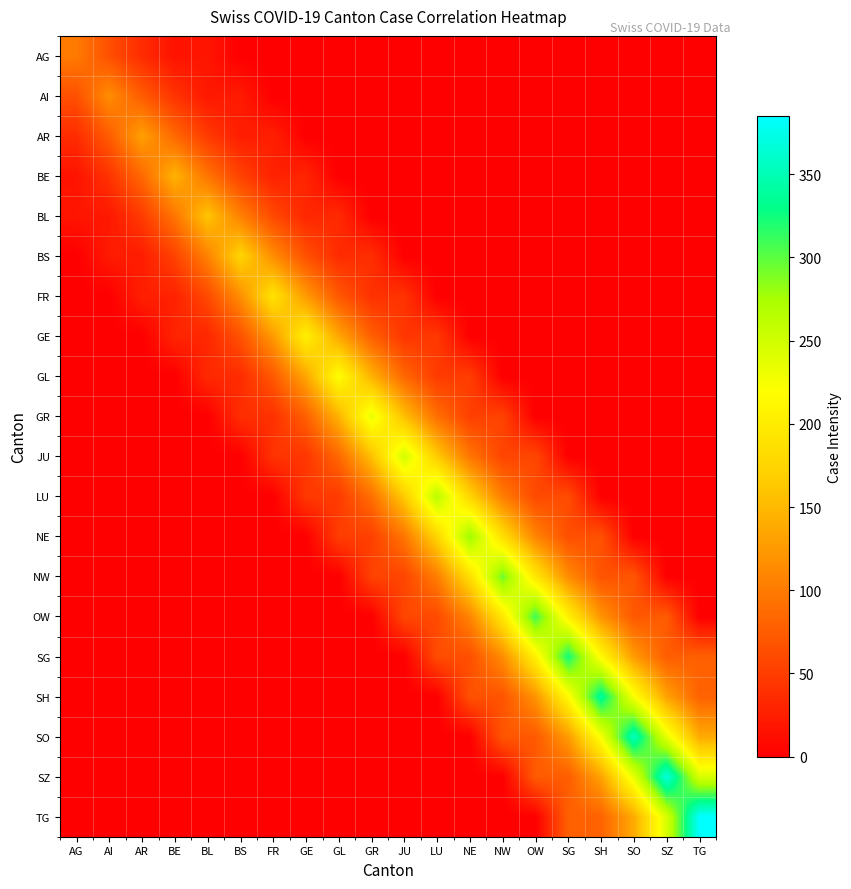

Reading left to right, what are all the values shown in this chart?

AG: AG=100	AI=65	AR=36	BE=16	BL=18	BS=0	FR=0	GE=0	GL=0	GR=0	JU=0	LU=0	NE=0	NW=0	OW=0	SG=0	SH=0	SO=0	SZ=0	TG=0
AI: AG=65	AI=115	AR=75	BE=42	BL=20	BS=22	FR=0	GE=0	GL=0	GR=0	JU=0	LU=0	NE=0	NW=0	OW=0	SG=0	SH=0	SO=0	SZ=0	TG=0
AR: AG=36	AI=75	AR=130	BE=85	BL=48	BS=24	FR=26	GE=0	GL=0	GR=0	JU=0	LU=0	NE=0	NW=0	OW=0	SG=0	SH=0	SO=0	SZ=0	TG=0
BE: AG=16	AI=42	AR=85	BE=145	BL=95	BS=54	FR=28	GE=30	GL=0	GR=0	JU=0	LU=0	NE=0	NW=0	OW=0	SG=0	SH=0	SO=0	SZ=0	TG=0
BL: AG=18	AI=20	AR=48	BE=95	BL=160	BS=105	FR=60	GE=32	GL=34	GR=0	JU=0	LU=0	NE=0	NW=0	OW=0	SG=0	SH=0	SO=0	SZ=0	TG=0
BS: AG=0	AI=22	AR=24	BE=54	BL=105	BS=175	FR=115	GE=66	GL=36	GR=38	JU=0	LU=0	NE=0	NW=0	OW=0	SG=0	SH=0	SO=0	SZ=0	TG=0
FR: AG=0	AI=0	AR=26	BE=28	BL=60	BS=115	FR=190	GE=125	GL=72	GR=40	JU=42	LU=0	NE=0	NW=0	OW=0	SG=0	SH=0	SO=0	SZ=0	TG=0
GE: AG=0	AI=0	AR=0	BE=30	BL=32	BS=66	FR=125	GE=205	GL=135	GR=78	JU=44	LU=46	NE=0	NW=0	OW=0	SG=0	SH=0	SO=0	SZ=0	TG=0
GL: AG=0	AI=0	AR=0	BE=0	BL=34	BS=36	FR=72	GE=135	GL=220	GR=145	JU=84	LU=48	NE=50	NW=0	OW=0	SG=0	SH=0	SO=0	SZ=0	TG=0
GR: AG=0	AI=0	AR=0	BE=0	BL=0	BS=38	FR=40	GE=78	GL=145	GR=235	JU=155	LU=90	NE=52	NW=54	OW=0	SG=0	SH=0	SO=0	SZ=0	TG=0
JU: AG=0	AI=0	AR=0	BE=0	BL=0	BS=0	FR=42	GE=44	GL=84	GR=155	JU=250	LU=165	NE=96	NW=56	OW=58	SG=0	SH=0	SO=0	SZ=0	TG=0
LU: AG=0	AI=0	AR=0	BE=0	BL=0	BS=0	FR=0	GE=46	GL=48	GR=90	JU=165	LU=265	NE=175	NW=102	OW=60	SG=62	SH=0	SO=0	SZ=0	TG=0
NE: AG=0	AI=0	AR=0	BE=0	BL=0	BS=0	FR=0	GE=0	GL=50	GR=52	JU=96	LU=175	NE=280	NW=185	OW=108	SG=64	SH=66	SO=0	SZ=0	TG=0
NW: AG=0	AI=0	AR=0	BE=0	BL=0	BS=0	FR=0	GE=0	GL=0	GR=54	JU=56	LU=102	NE=185	NW=295	OW=195	SG=114	SH=68	SO=70	SZ=0	TG=0
OW: AG=0	AI=0	AR=0	BE=0	BL=0	BS=0	FR=0	GE=0	GL=0	GR=0	JU=58	LU=60	NE=108	NW=195	OW=310	SG=205	SH=120	SO=72	SZ=74	TG=0
SG: AG=0	AI=0	AR=0	BE=0	BL=0	BS=0	FR=0	GE=0	GL=0	GR=0	JU=0	LU=62	NE=64	NW=114	OW=205	SG=325	SH=215	SO=126	SZ=76	TG=78
SH: AG=0	AI=0	AR=0	BE=0	BL=0	BS=0	FR=0	GE=0	GL=0	GR=0	JU=0	LU=0	NE=66	NW=68	OW=120	SG=215	SH=340	SO=225	SZ=132	TG=80
SO: AG=0	AI=0	AR=0	BE=0	BL=0	BS=0	FR=0	GE=0	GL=0	GR=0	JU=0	LU=0	NE=0	NW=70	OW=72	SG=126	SH=225	SO=355	SZ=235	TG=138
SZ: AG=0	AI=0	AR=0	BE=0	BL=0	BS=0	FR=0	GE=0	GL=0	GR=0	JU=0	LU=0	NE=0	NW=0	OW=74	SG=76	SH=132	SO=235	SZ=370	TG=245
TG: AG=0	AI=0	AR=0	BE=0	BL=0	BS=0	FR=0	GE=0	GL=0	GR=0	JU=0	LU=0	NE=0	NW=0	OW=0	SG=78	SH=80	SO=138	SZ=245	TG=385